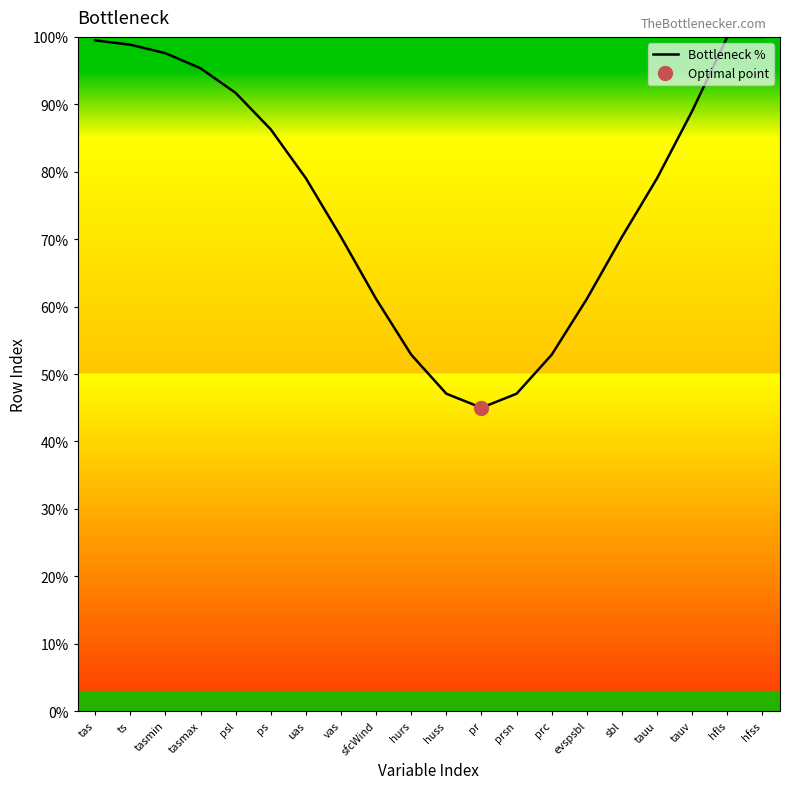

What is the change in value from tasmin to huss?

-50.5